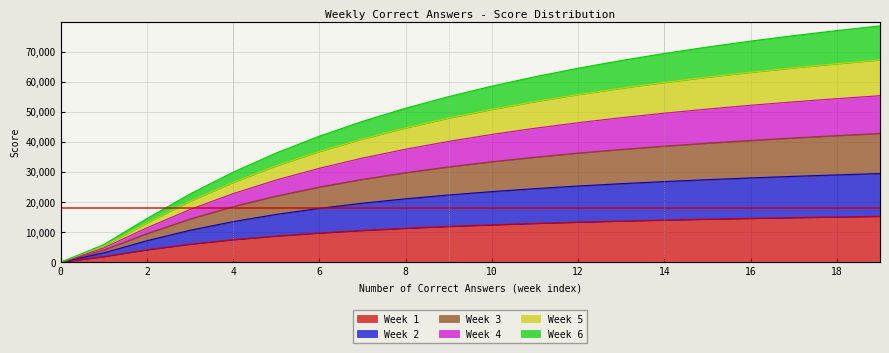

At which category is the sum across all series the highest?

19